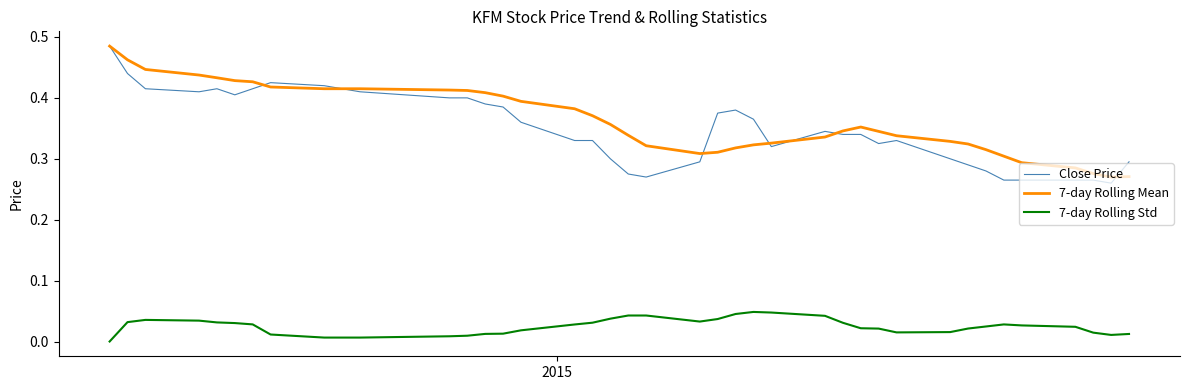

True or false: 7-day Rolling Mean and 7-day Rolling Std cross at least once.

False